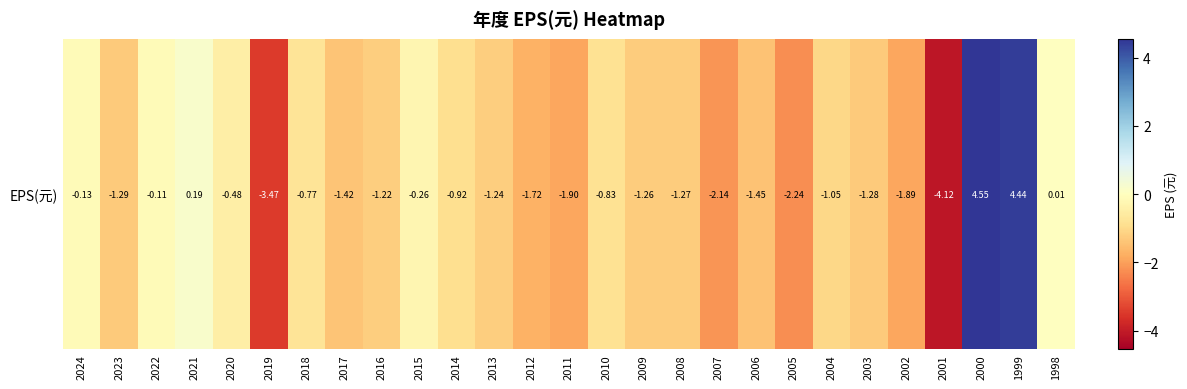

Is it true that the value at 2007 is -2.1?

True